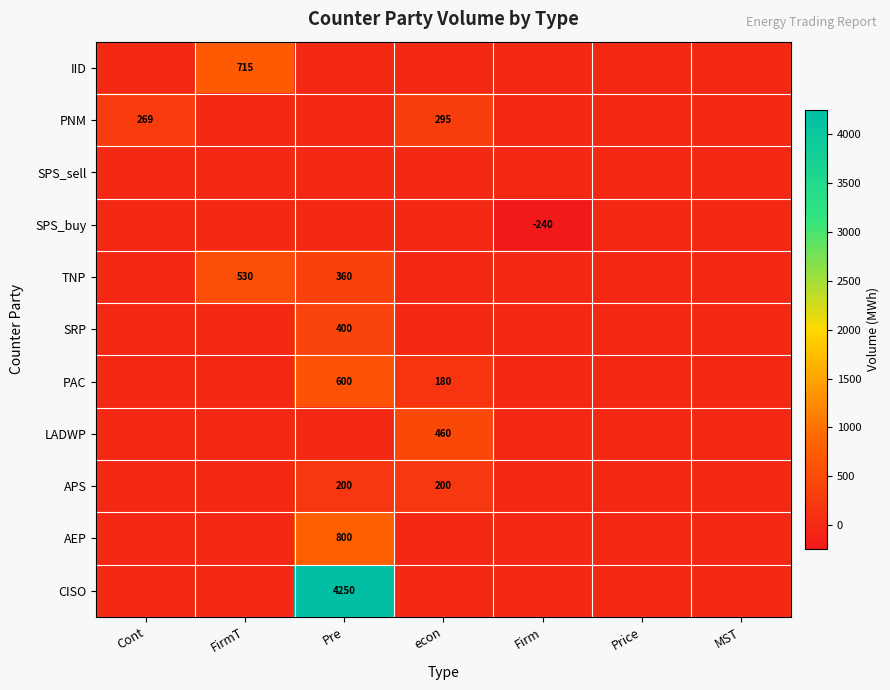

What is the sum of the PAC values at Pre and econ?

780